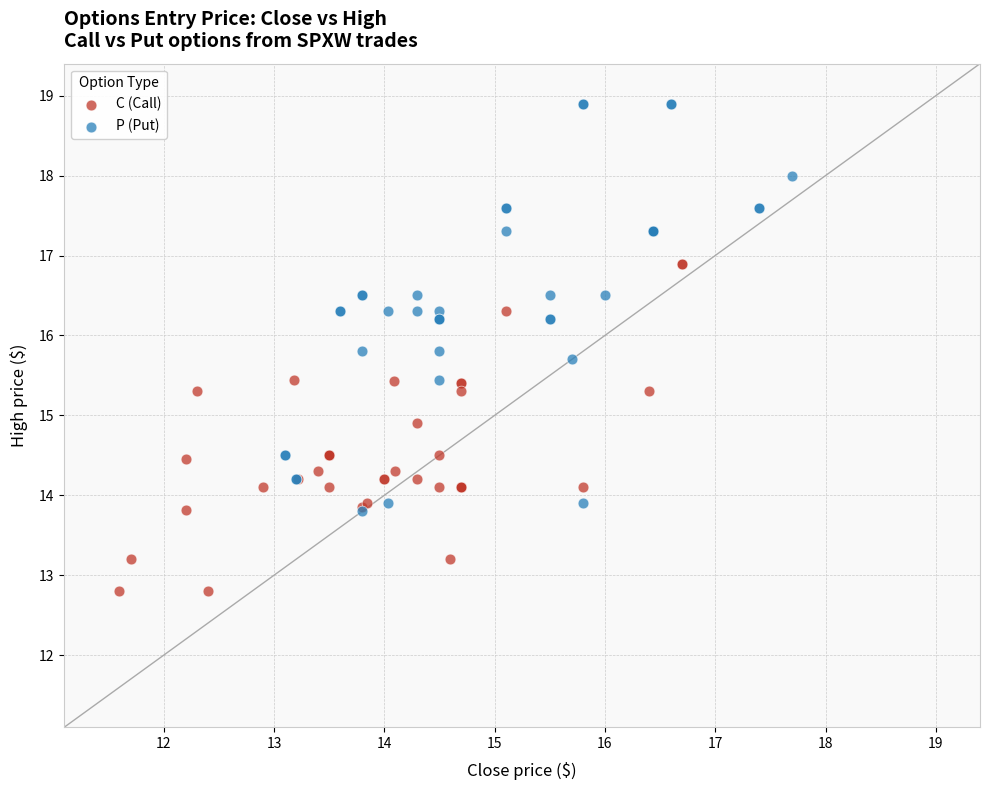

Which series has the largest Y range (max minus min)?

P (Put)